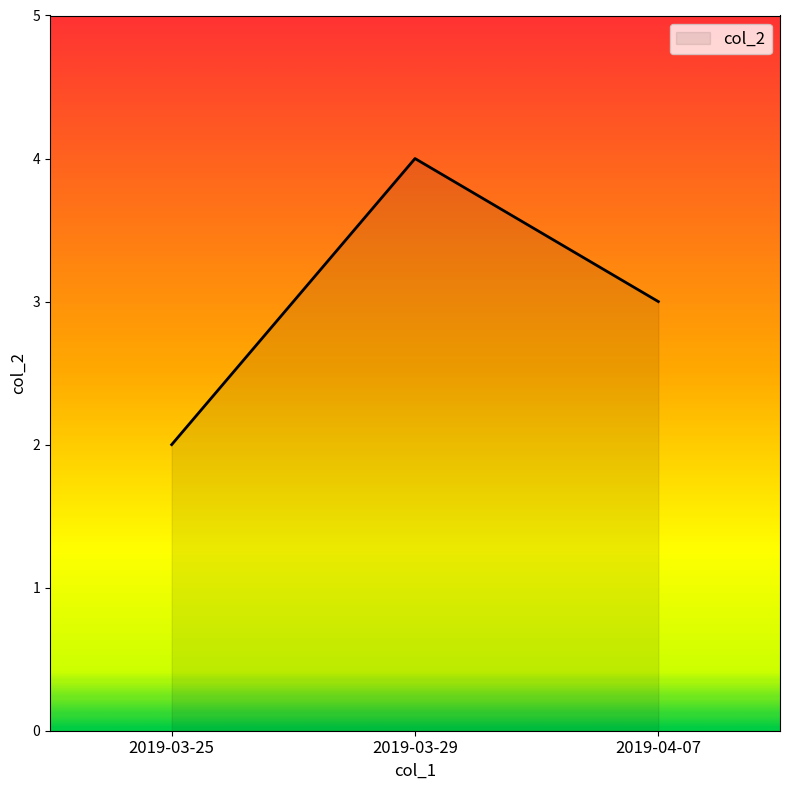

What position from the left is 2019-03-29?

2